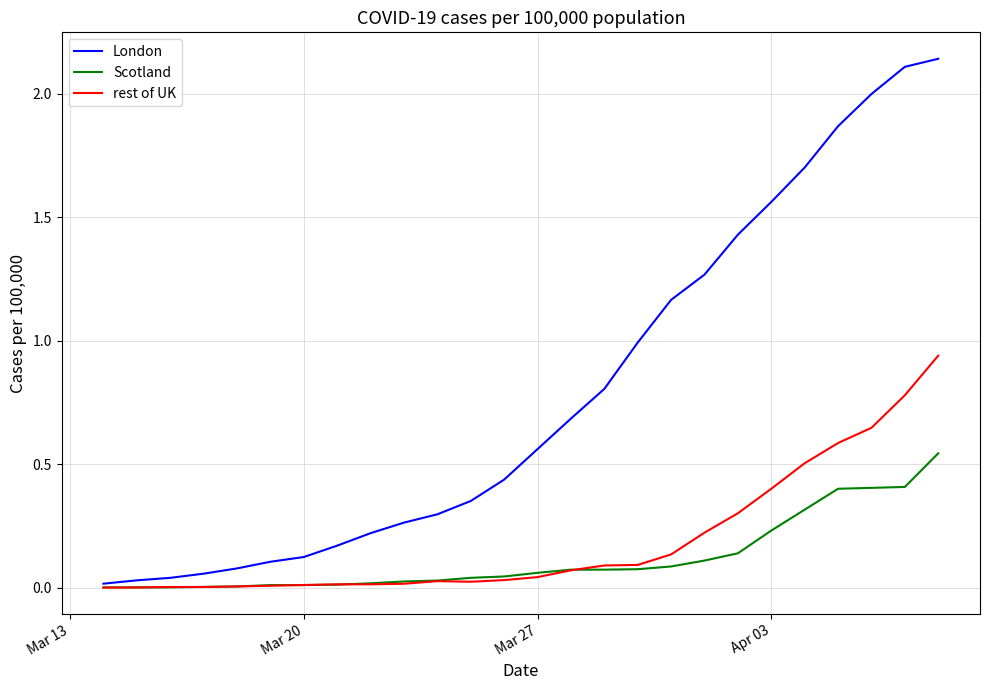

Which series has the widest spread of values?

London